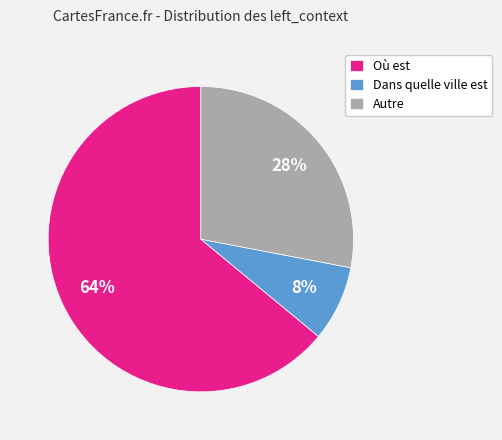

The Autre slice represents 16% of the pie. True or false?

False